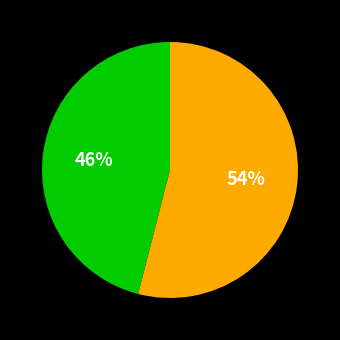

To the nearest percent, what is the average slice percentage?

50%